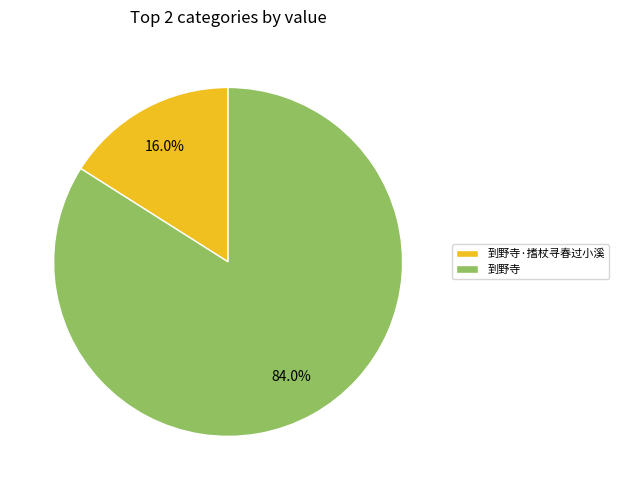

Between 到野寺 and 到野寺·搘杖寻春过小溪, which is larger?

到野寺